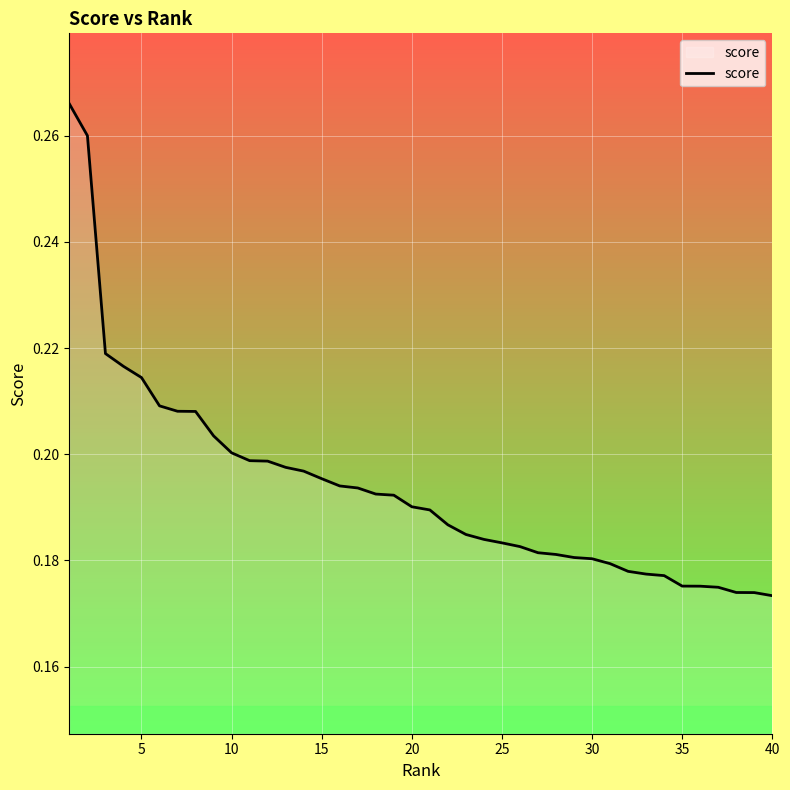

What is the sum of all values?

7.7